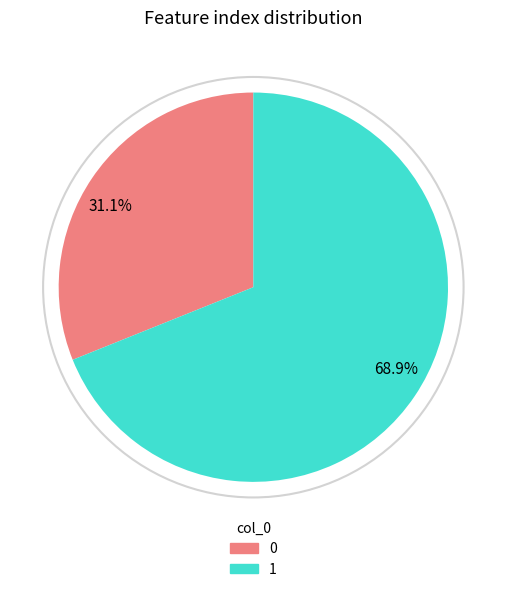

How many slices are in this pie chart?

2